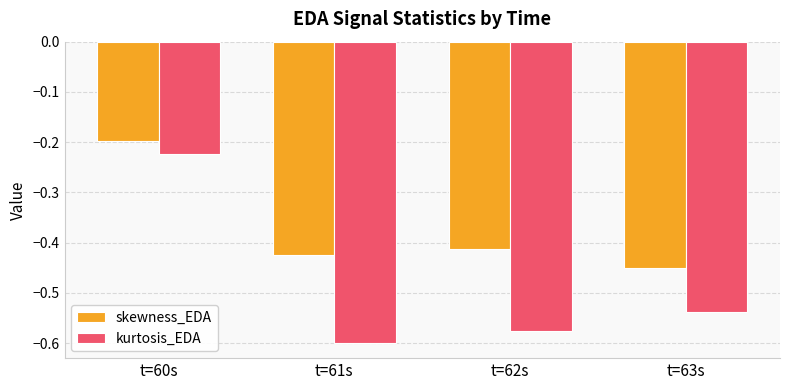

The kurtosis_EDA series shows -0.6 at t=61s. True or false?

True